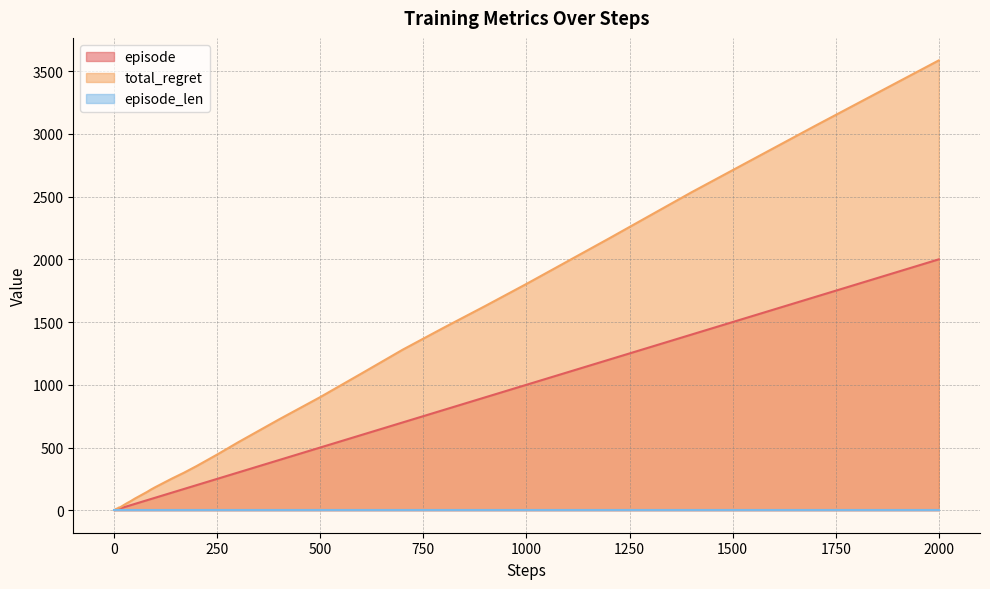

True or false: total_regret and episode intersect in this chart.

False